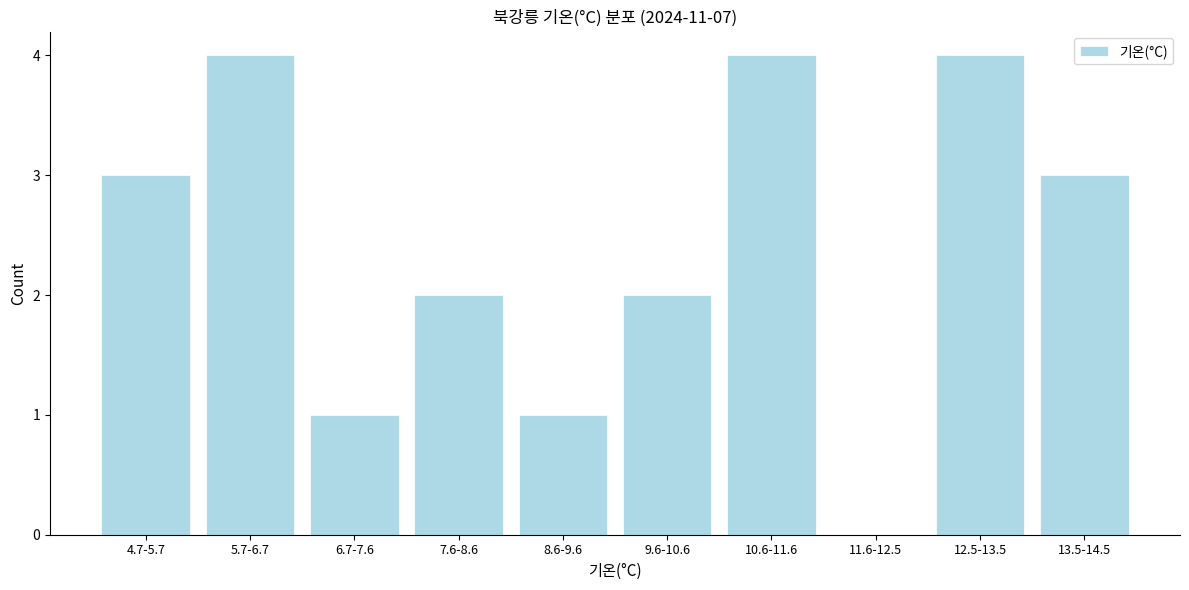

Reading right to left, extract all data points from this chart.

13.5-14.5=3	12.5-13.5=4	11.6-12.5=0	10.6-11.6=4	9.6-10.6=2	8.6-9.6=1	7.6-8.6=2	6.7-7.6=1	5.7-6.7=4	4.7-5.7=3